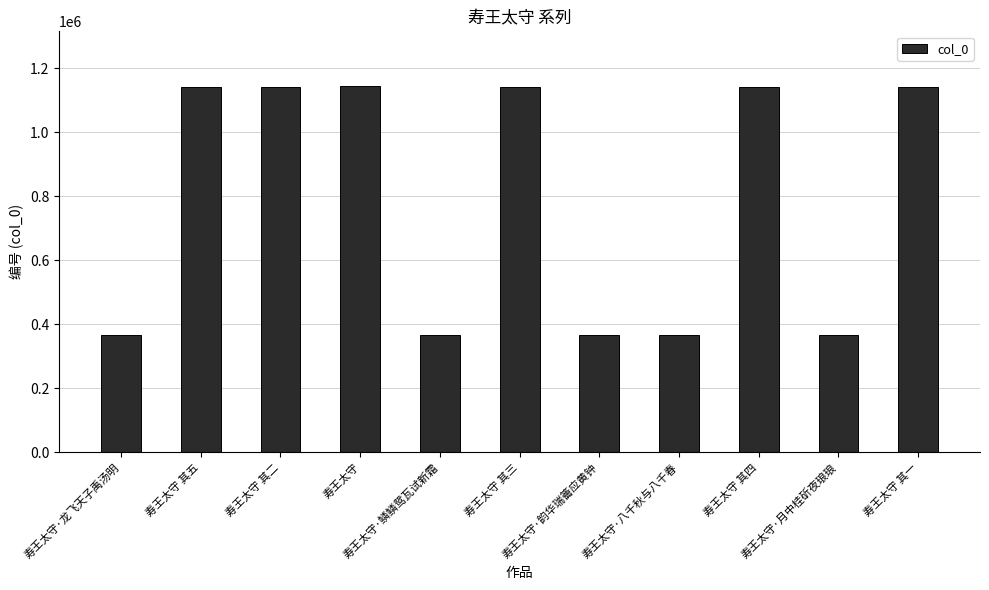

Is it true that the value at 寿王太守·鳞鳞鸳瓦试新霜 is 84172?

False